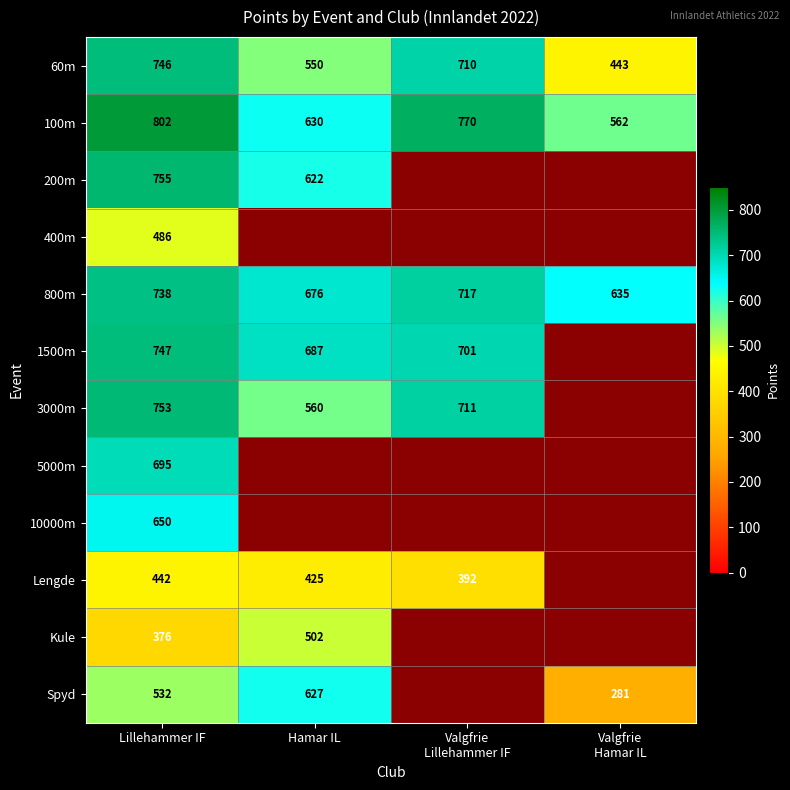

At Lillehammer IF, list the series in order from smallest to largest.

Kule, Lengde, 400m, Spyd, 10000m, 5000m, 800m, 60m, 1500m, 3000m, 200m, 100m